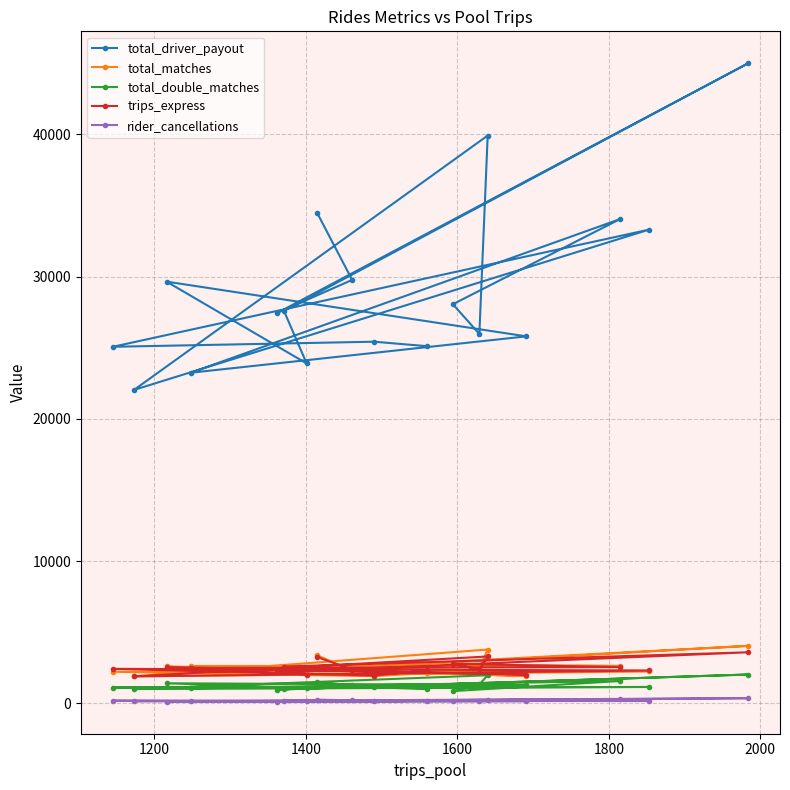

What is the value of the trips_express point at the 7th from the left?

2022.0